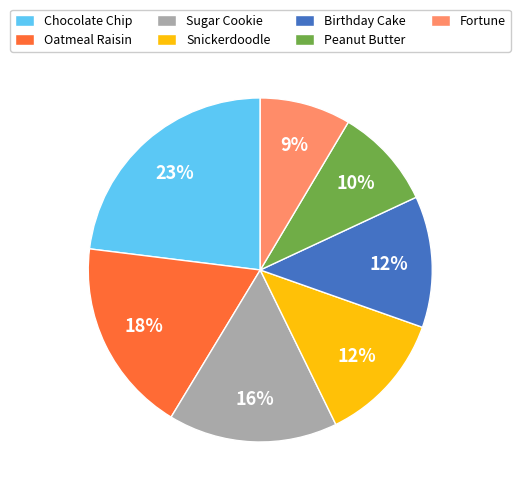

Do Chocolate Chip and Oatmeal Raisin together represent more than half of the pie?

No